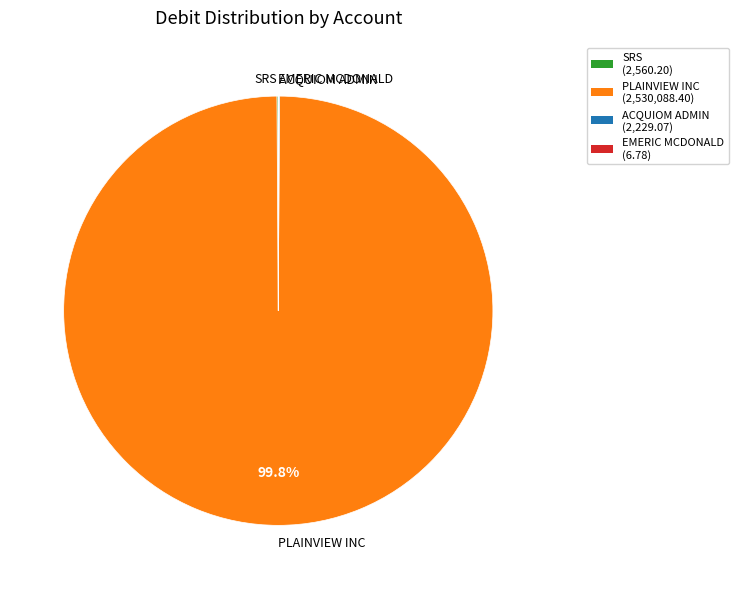

What is the largest slice in the pie chart?

PLAINVIEW INC